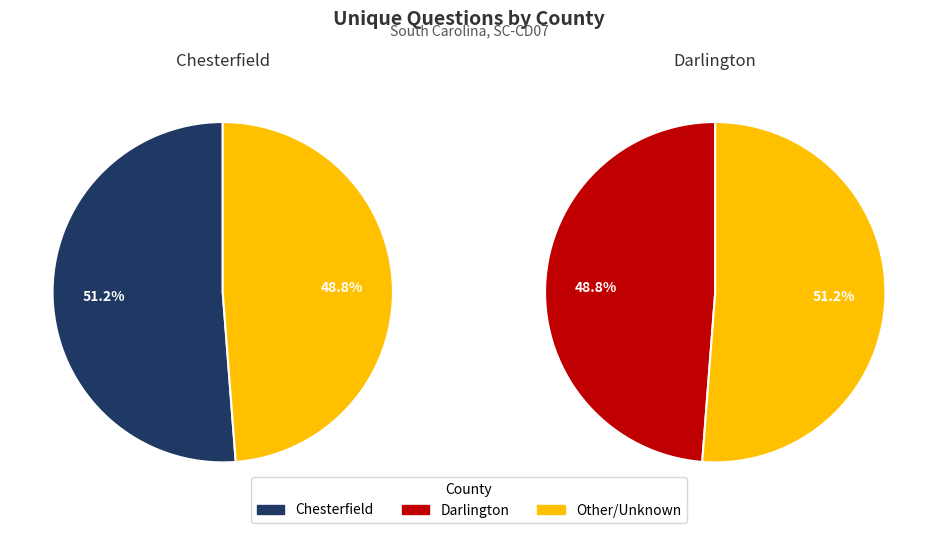

Is the sum of 39829 and 39841 greater than half?

Yes